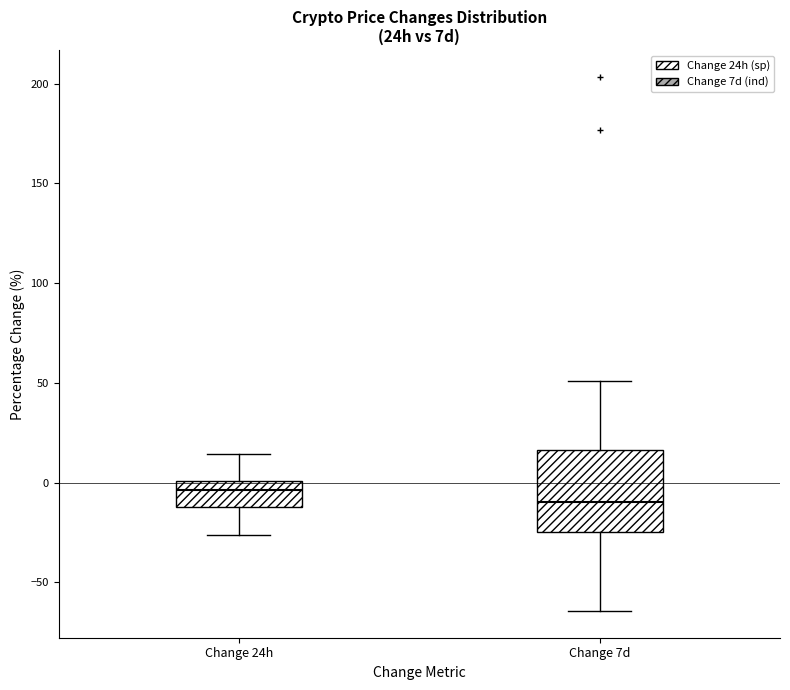

Which box's median line is the lowest?

Change 7d